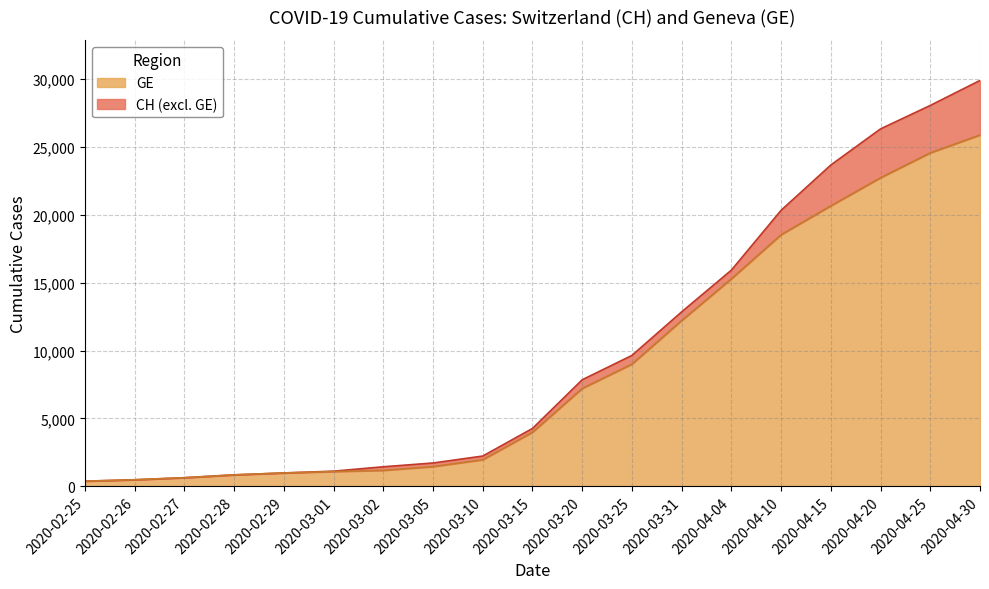

Where is GE nearest to the value 13130?

2020-03-31